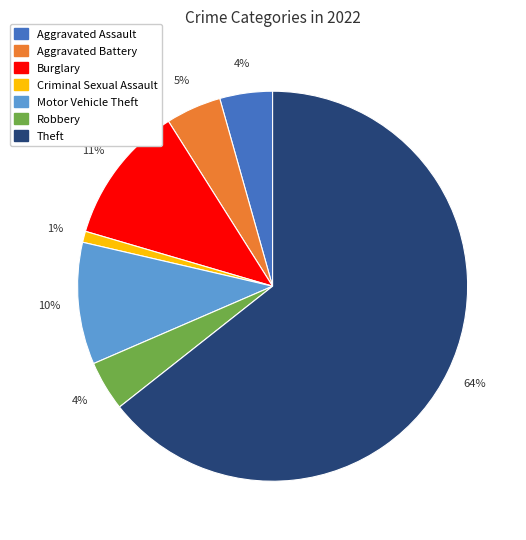

What is the ratio of the value at Aggravated Assault to the value at Burglary?

0.4